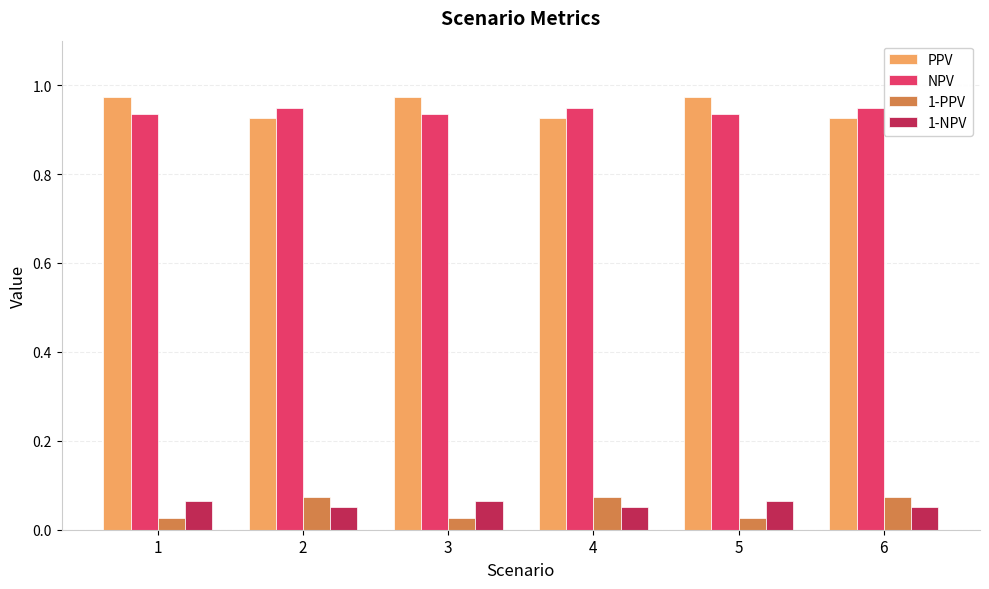

What is the total value across all series at 5?

2.0